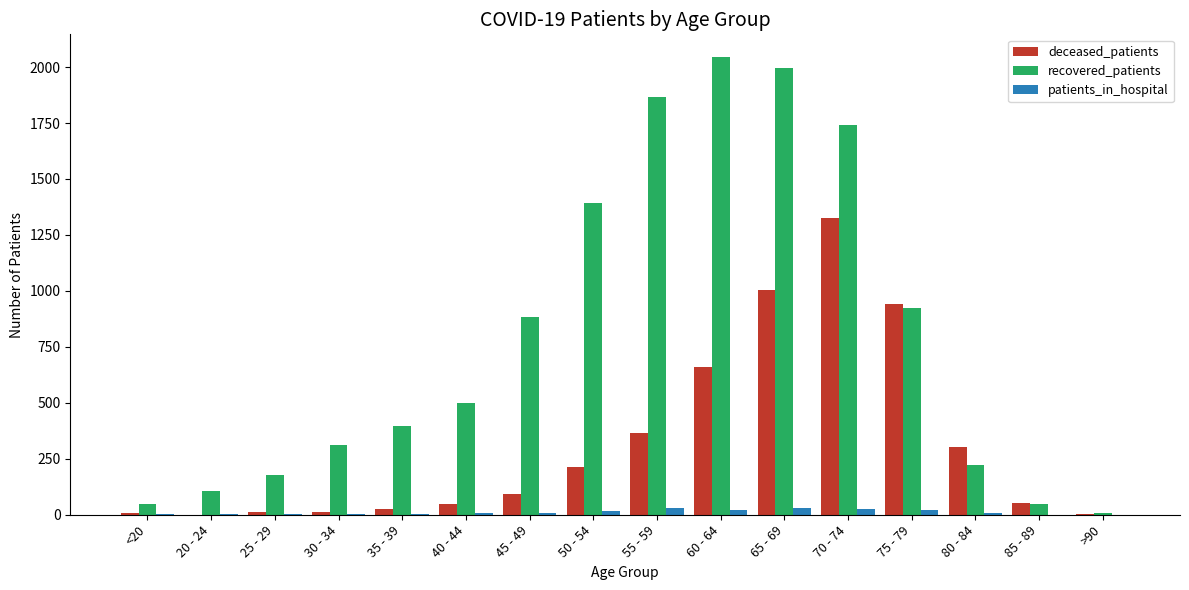

What is the greatest value displayed?

2044